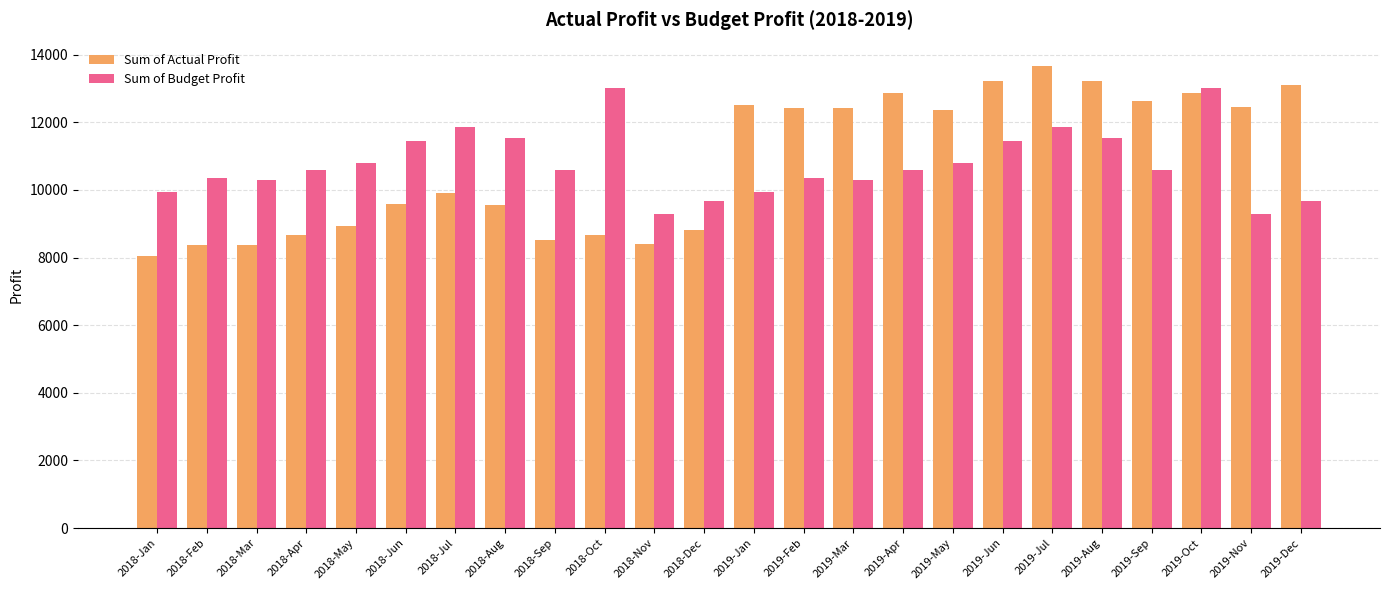

Count the number of categories in the chart.

24